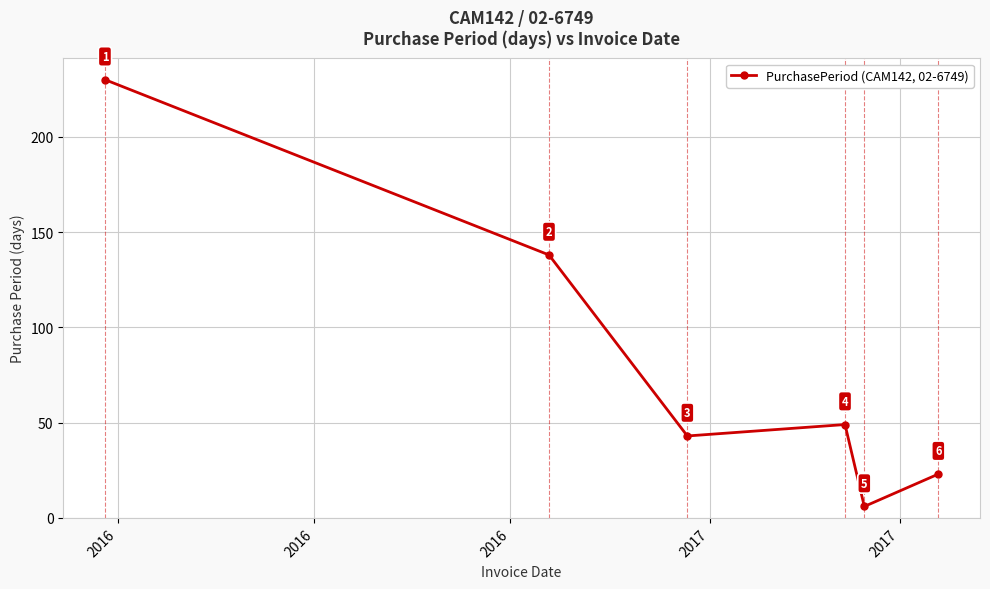

What is the difference between the maximum and minimum values?

224